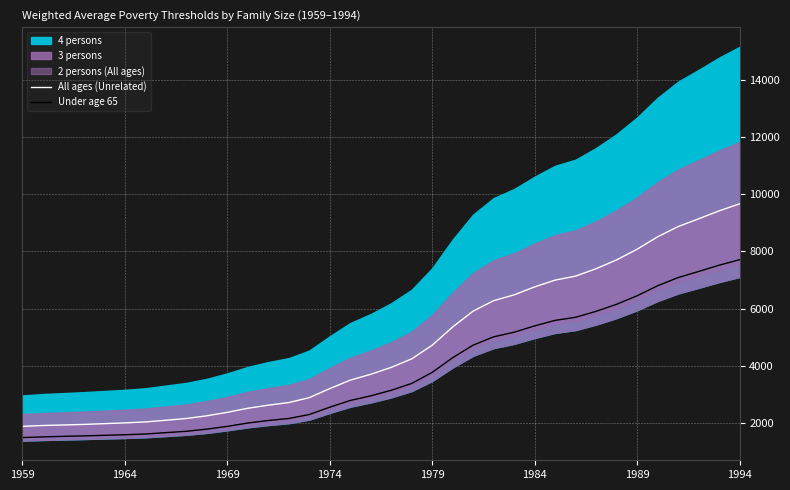

True or false: Under age 65 and All ages (Unrelated) intersect in this chart.

False